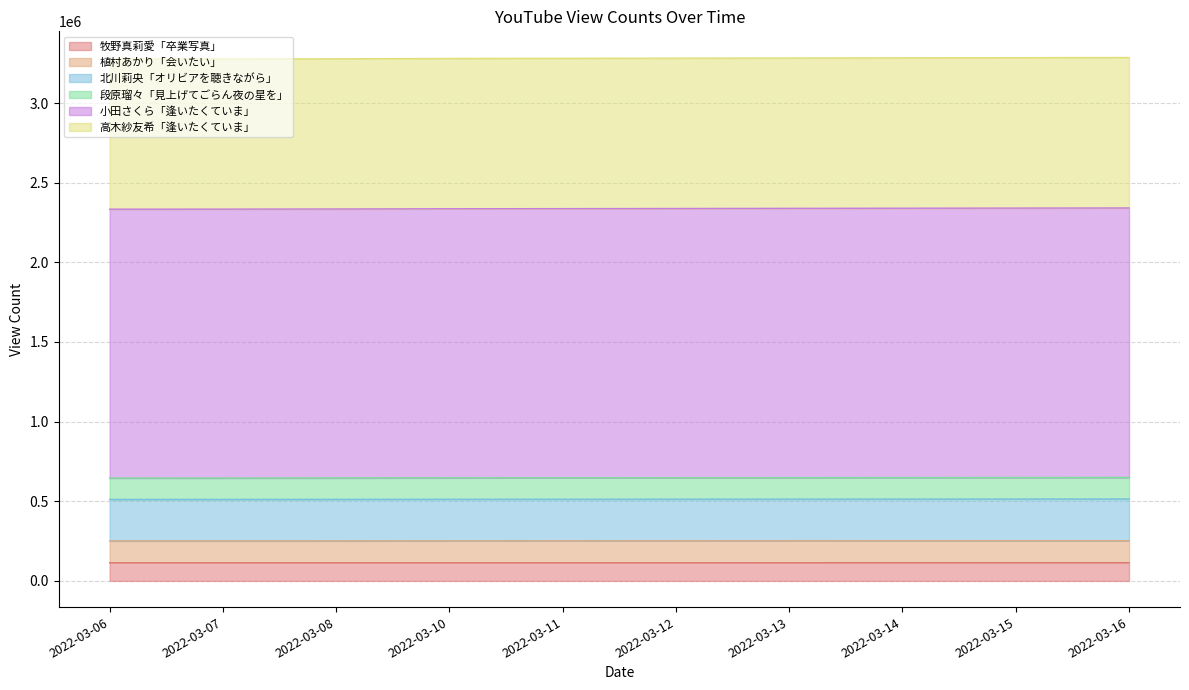

Where is 段原瑠々「見上げてごらん夜の星を」 nearest to the value 2337474?

2022-03-11